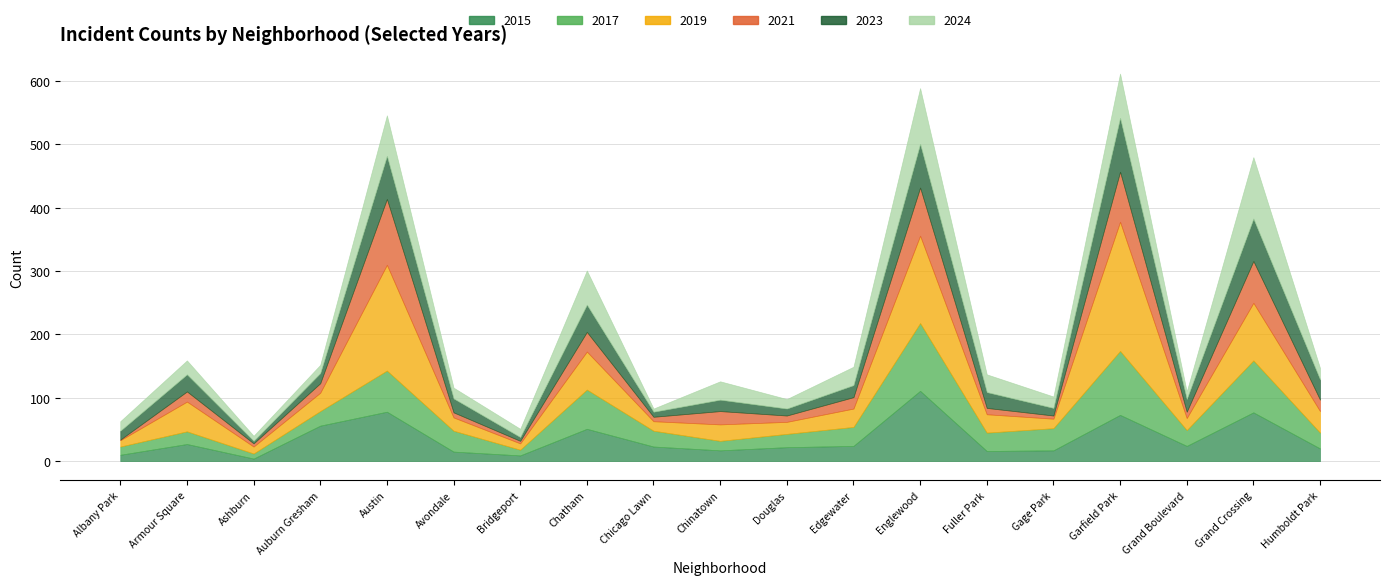

Reading right to left, transcribe all the data shown in this chart.

2015: Humboldt Park=20	Grand Crossing=77	Grand Boulevard=24	Garfield Park=73	Gage Park=17	Fuller Park=16	Englewood=111	Edgewater=24	Douglas=22	Chinatown=17	Chicago Lawn=23	Chatham=51	Bridgeport=9	Avondale=15	Austin=78	Auburn Gresham=56	Ashburn=4	Armour Square=27	Albany Park=10
2017: Humboldt Park=25	Grand Crossing=82	Grand Boulevard=25	Garfield Park=101	Gage Park=35	Fuller Park=29	Englewood=107	Edgewater=30	Douglas=21	Chinatown=15	Chicago Lawn=25	Chatham=62	Bridgeport=9	Avondale=33	Austin=65	Auburn Gresham=23	Ashburn=8	Armour Square=20	Albany Park=13
2019: Humboldt Park=34	Grand Crossing=91	Grand Boulevard=19	Garfield Park=204	Gage Park=15	Fuller Park=29	Englewood=138	Edgewater=29	Douglas=19	Chinatown=26	Chicago Lawn=15	Chatham=60	Bridgeport=10	Avondale=21	Austin=167	Auburn Gresham=29	Ashburn=11	Armour Square=47	Albany Park=10
2021: Humboldt Park=18	Grand Crossing=66	Grand Boulevard=10	Garfield Park=79	Gage Park=5	Fuller Park=10	Englewood=76	Edgewater=18	Douglas=10	Chinatown=21	Chicago Lawn=7	Chatham=31	Bridgeport=4	Avondale=8	Austin=104	Auburn Gresham=15	Ashburn=5	Armour Square=16	Albany Park=1
2023: Humboldt Park=32	Grand Crossing=67	Grand Boulevard=20	Garfield Park=85	Gage Park=12	Fuller Park=25	Englewood=69	Edgewater=19	Douglas=11	Chinatown=18	Chicago Lawn=8	Chatham=43	Bridgeport=6	Avondale=22	Austin=68	Auburn Gresham=16	Ashburn=4	Armour Square=27	Albany Park=14
2024: Humboldt Park=18	Grand Crossing=97	Grand Boulevard=12	Garfield Park=70	Gage Park=18	Fuller Park=28	Englewood=88	Edgewater=29	Douglas=15	Chinatown=29	Chicago Lawn=5	Chatham=54	Bridgeport=13	Avondale=17	Austin=64	Auburn Gresham=13	Ashburn=8	Armour Square=22	Albany Park=15